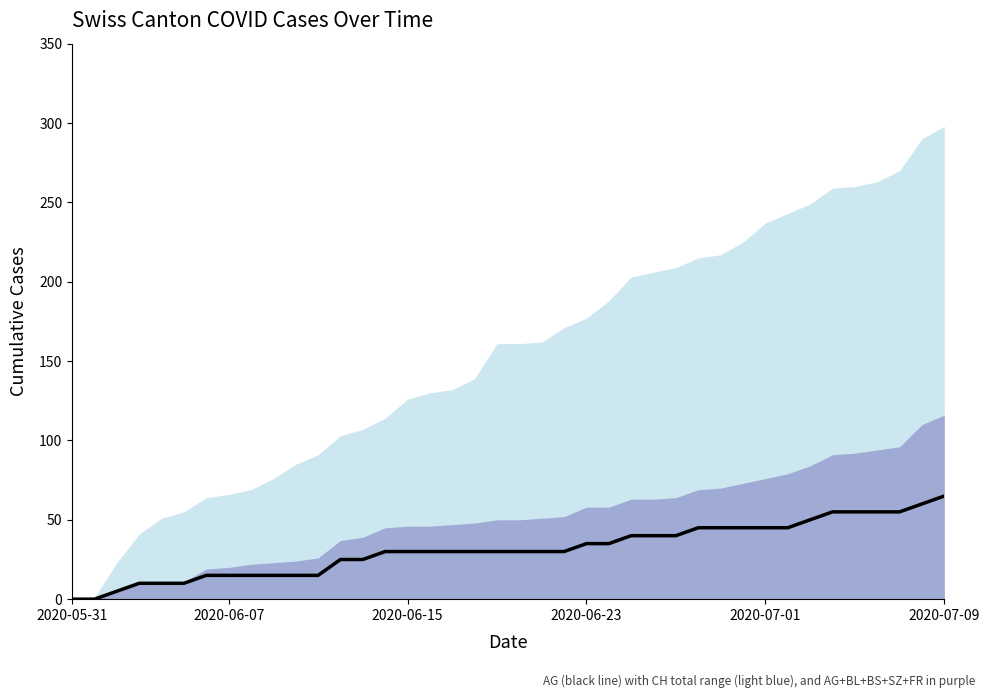

Reading left to right, transcribe all the data shown in this chart.

0	0	5	10	10	10	15	15	15	15	15	15	25	25	30	30	30	30	30	30	30	30	30	35	35	40	40	40	45	45	45	45	45	50	55	55	55	55	60	65